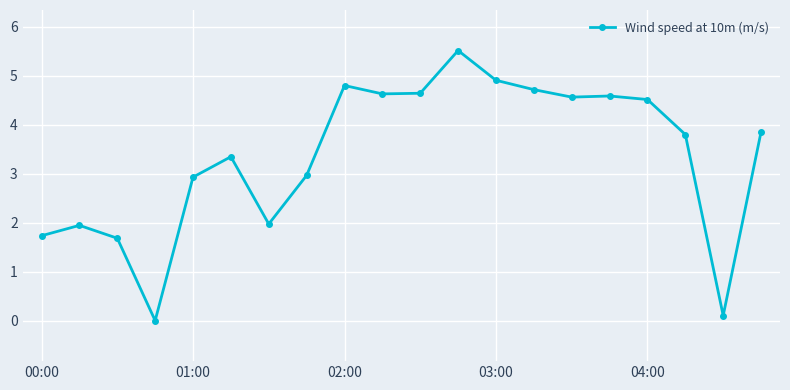

What is the difference between the maximum and minimum values?

5.5